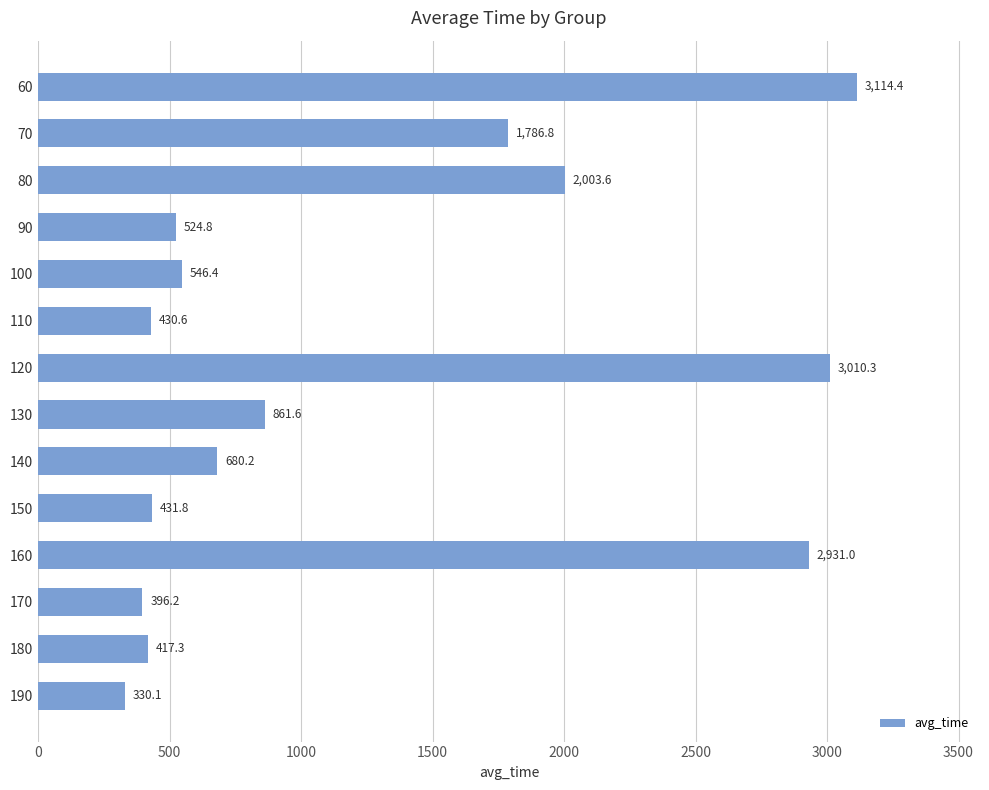

What is the smallest value displayed?

330.1